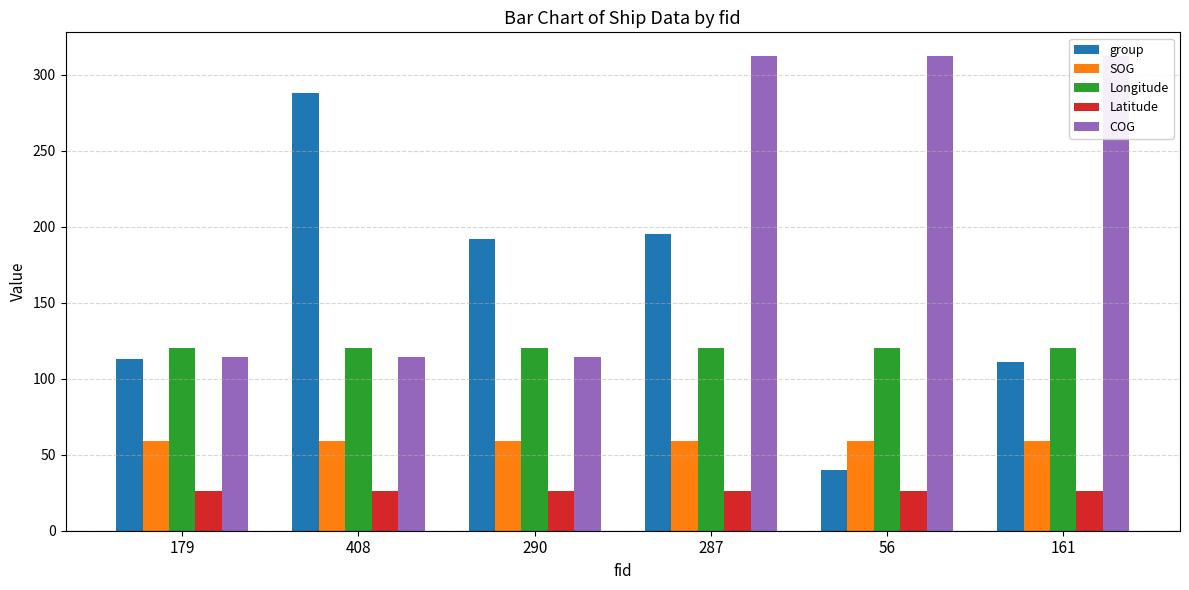

Which category has the lowest value across all series?

287